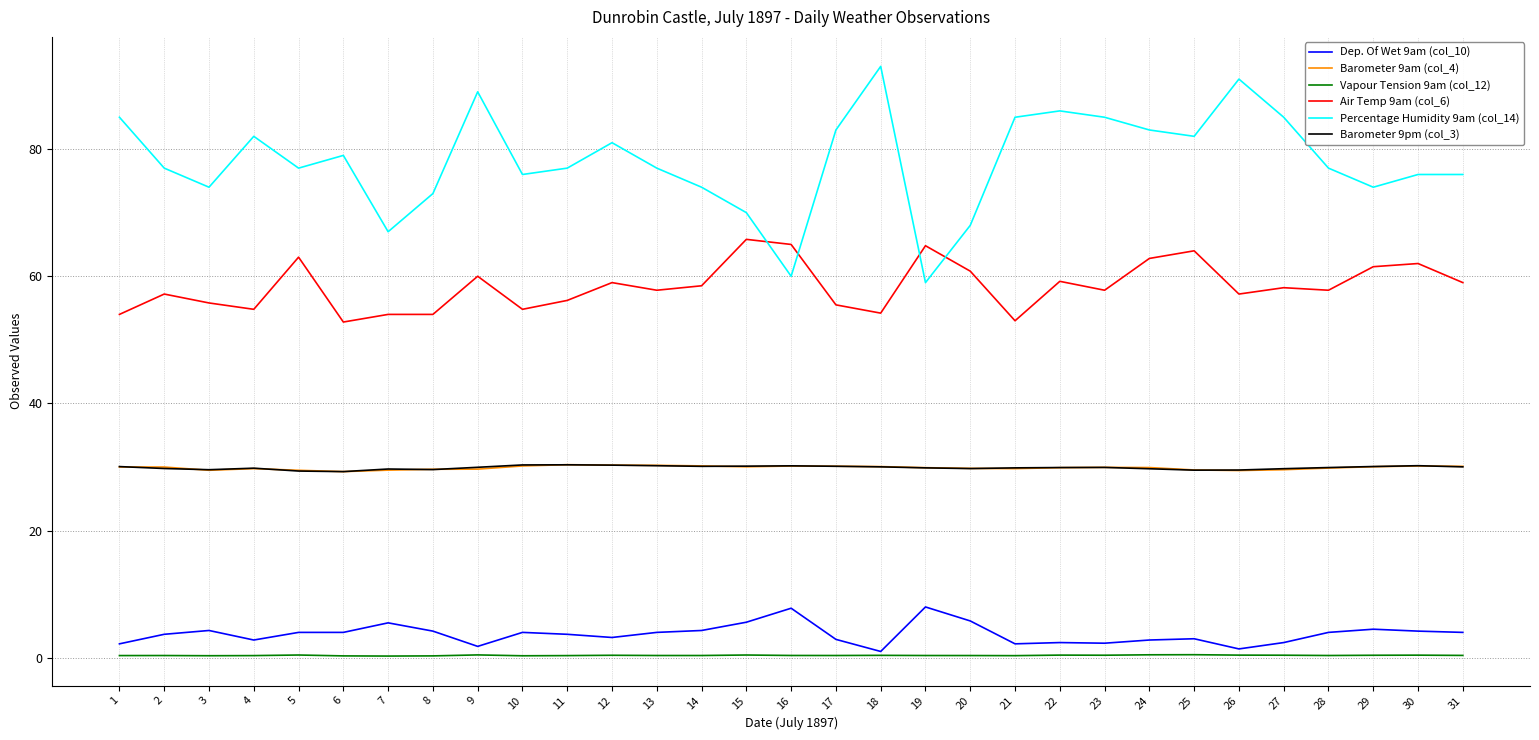

True or false: Air Temp 9am (col_6) has a value of 26.5 at 13.

False